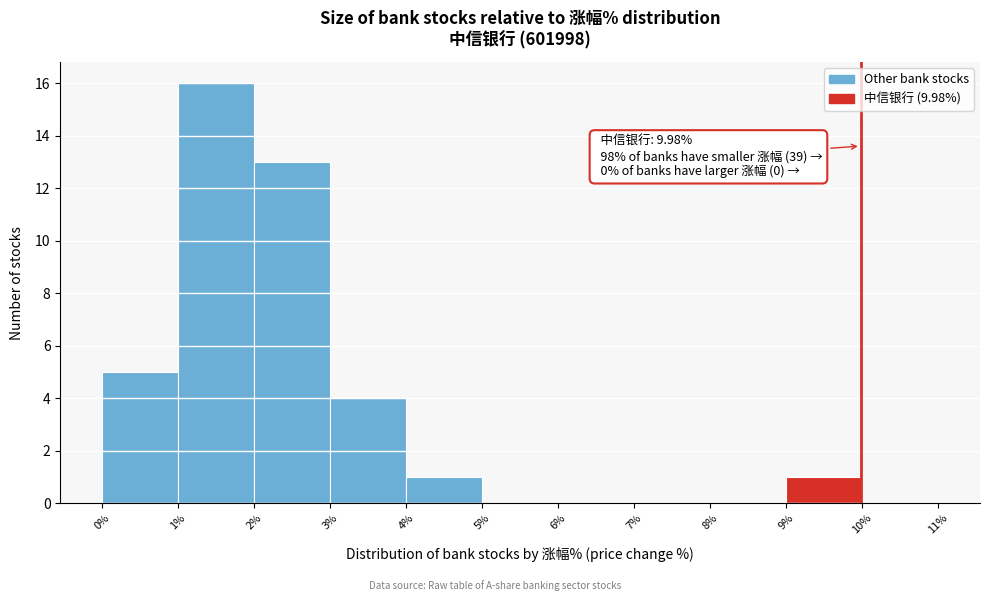

Over which range of the x-axis is the bar tallest?

1% to 2%